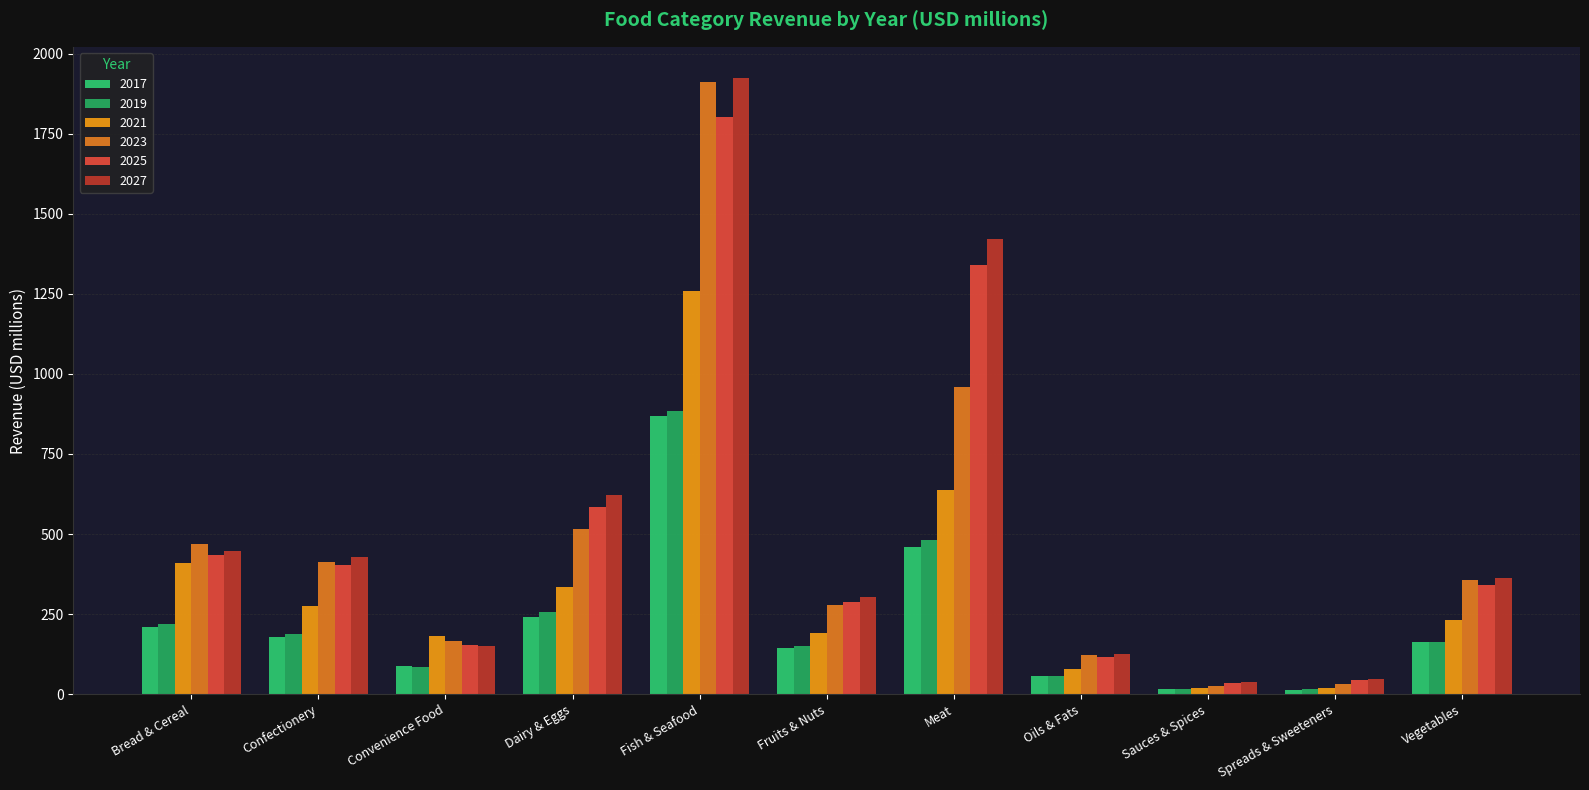

Between Fruits & Nuts and Sauces & Spices, which is larger?

Fruits & Nuts